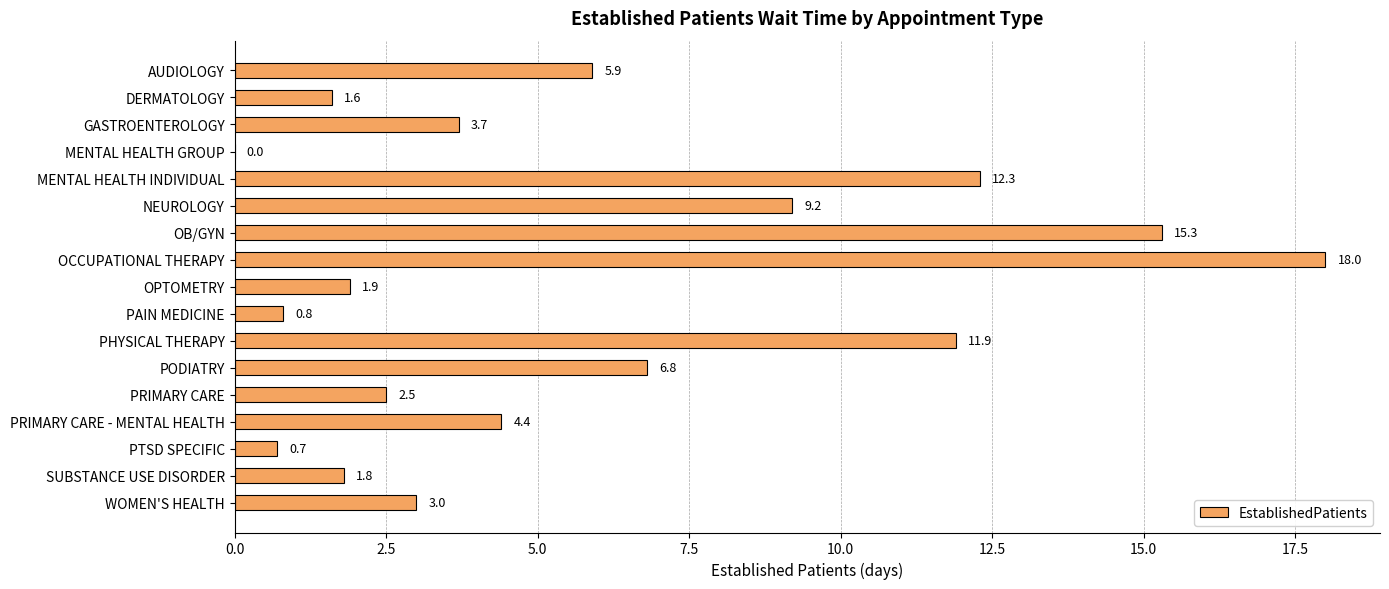

Count the number of data series in this chart.

1